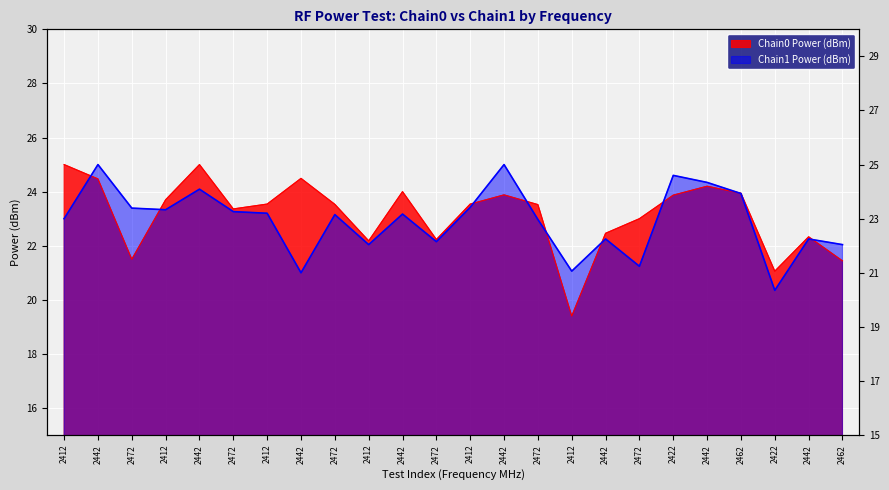

True or false: Chain1 Power (dBm) and Chain0 Power (dBm) intersect in this chart.

True